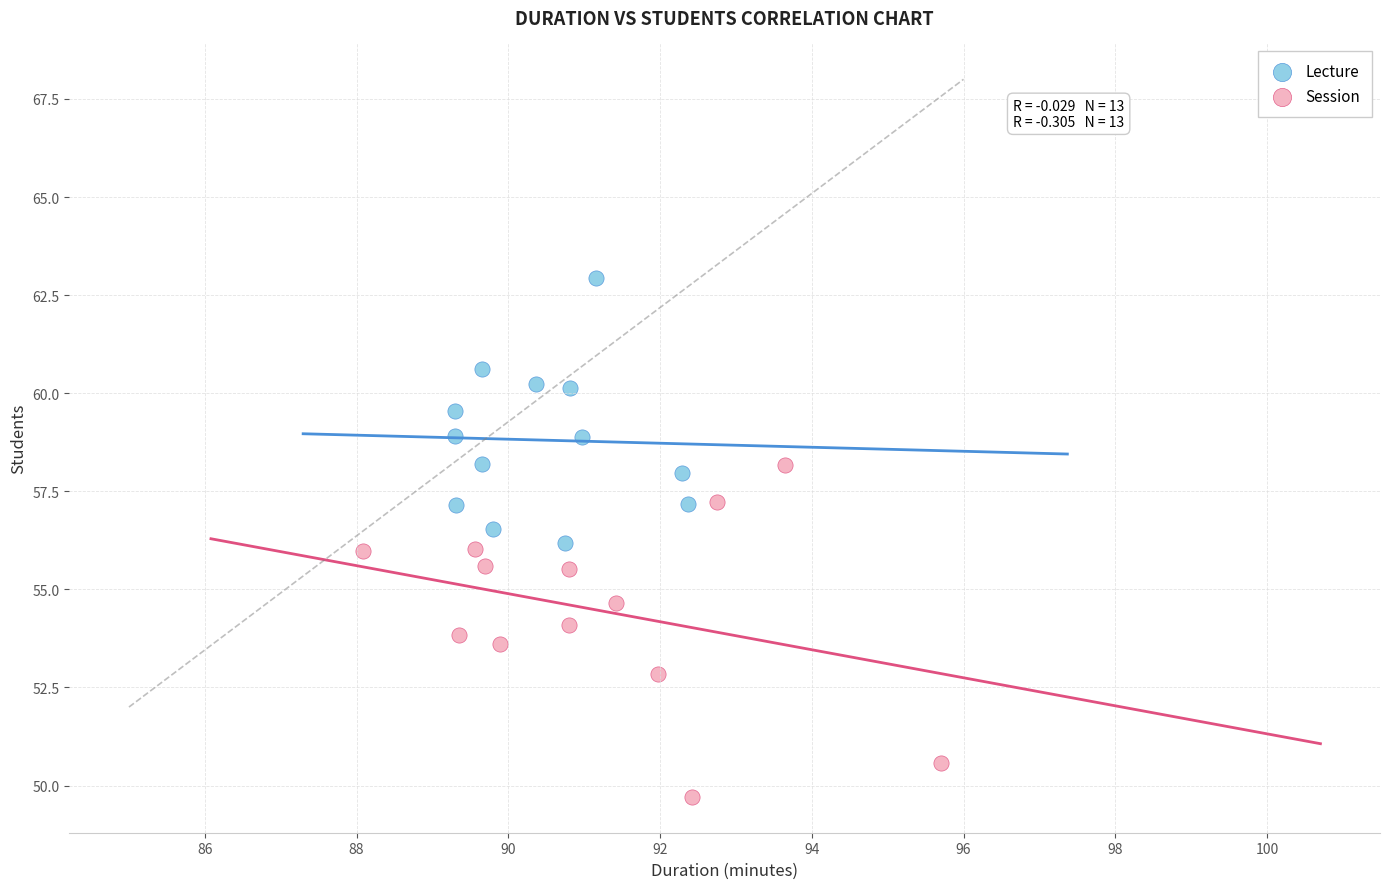

Which series reaches the minimum Y coordinate?

Session